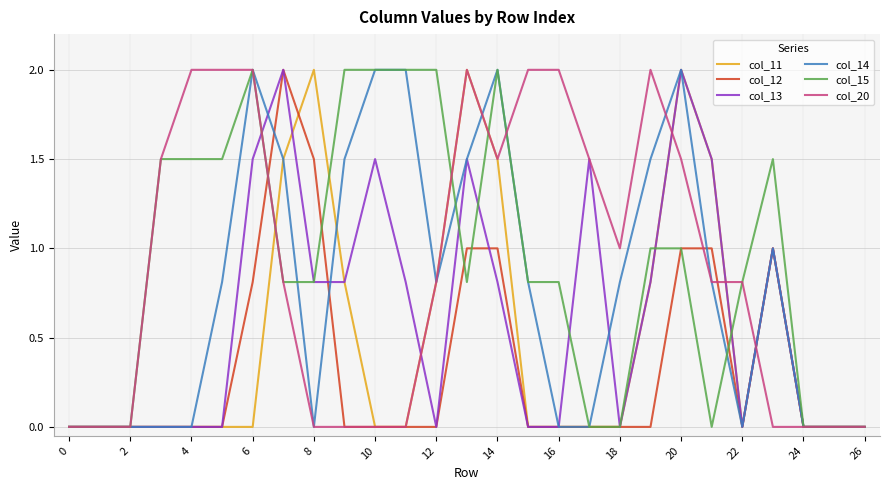

What is the maximum value shown in the chart?

2.0